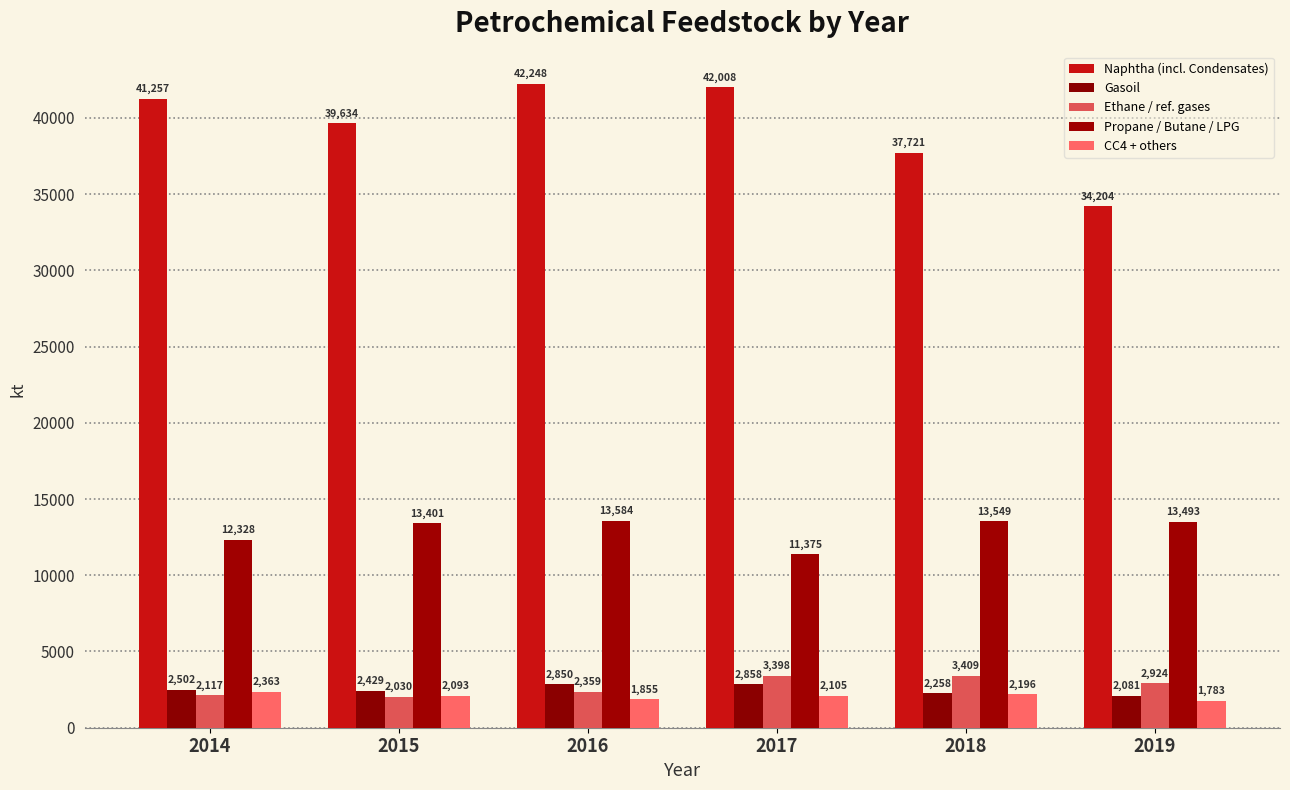

How many distinct data groups are displayed?

5